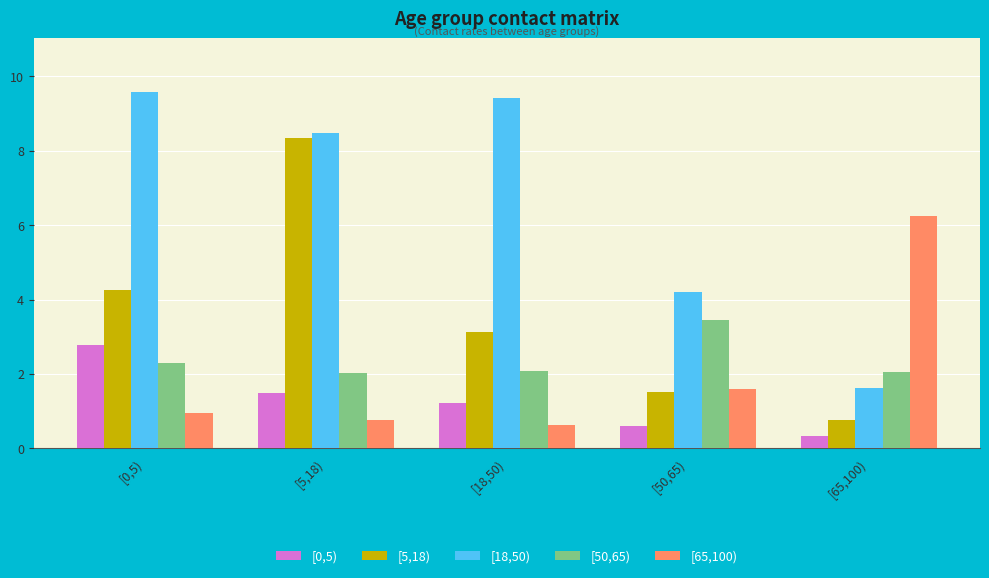

What is the sum of all [50,65) values?

11.9